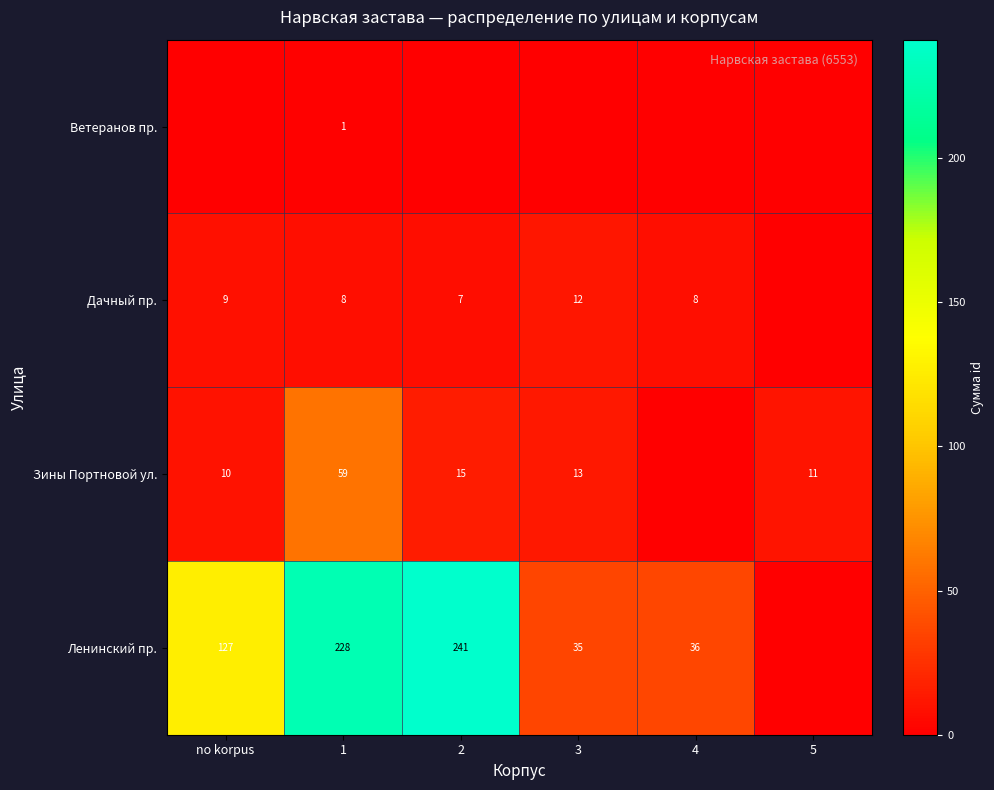

What is the sum of the Ленинский пр. values at 3 and 2?

276